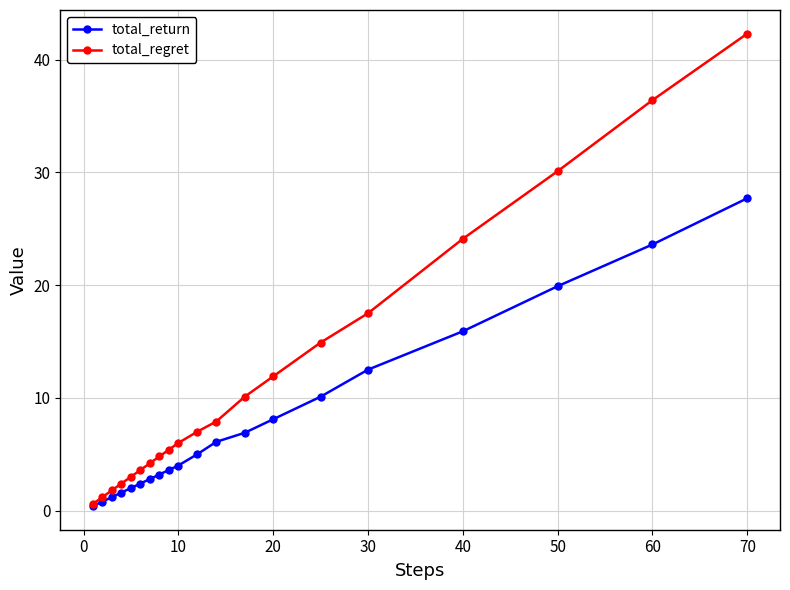

How many categories are shown in the chart?

20